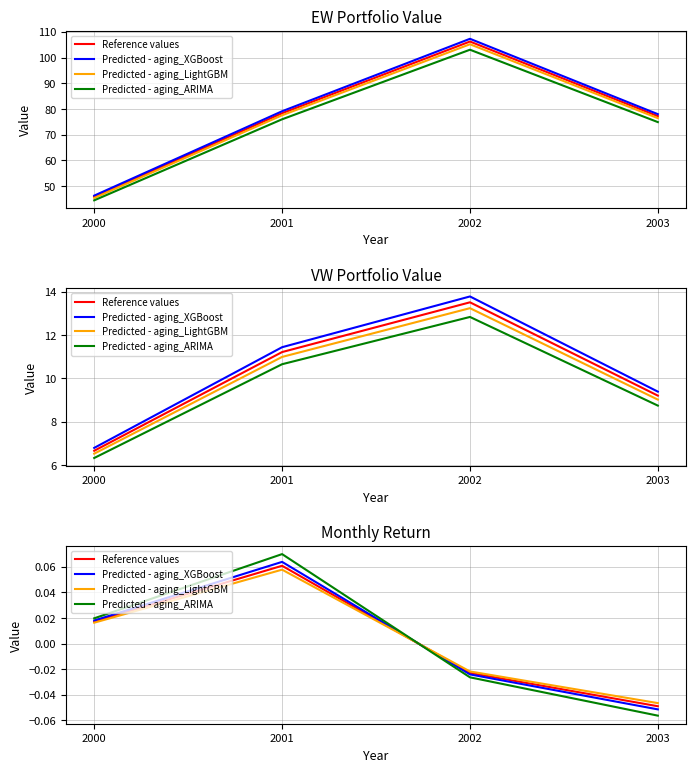

Which series has the largest range (max minus min)?

Predicted - aging_ARIMA